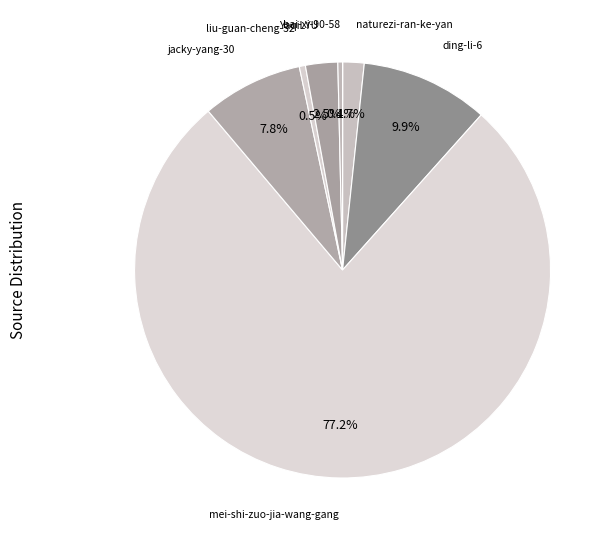

Does any single category account for the majority?

Yes